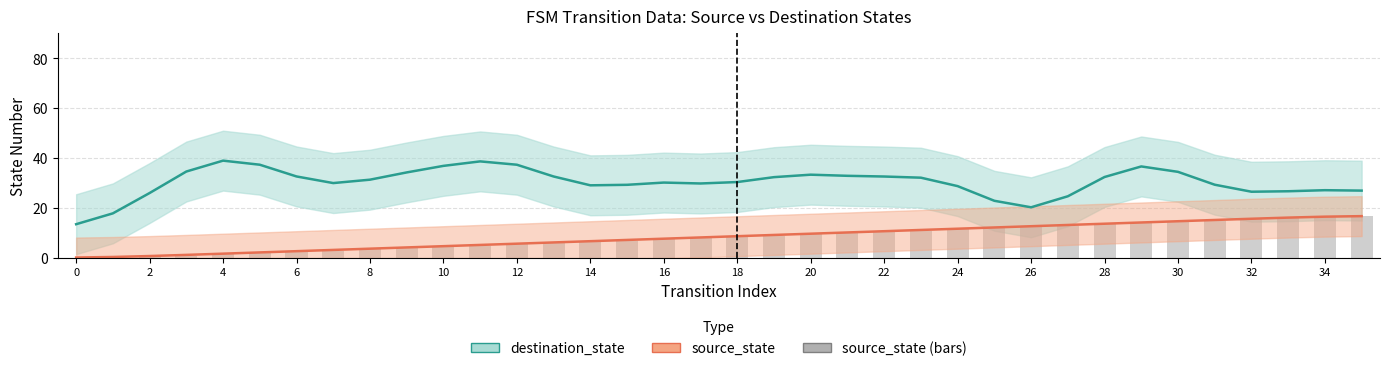

At which category is the sum across all series the highest?

29